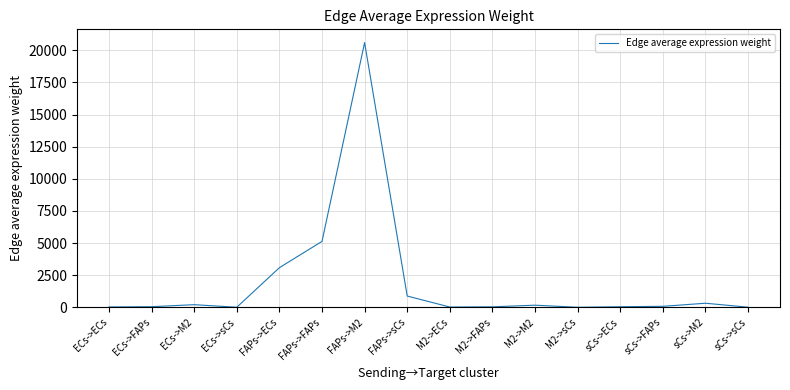

Is this an area chart (filled region under the line)?

No